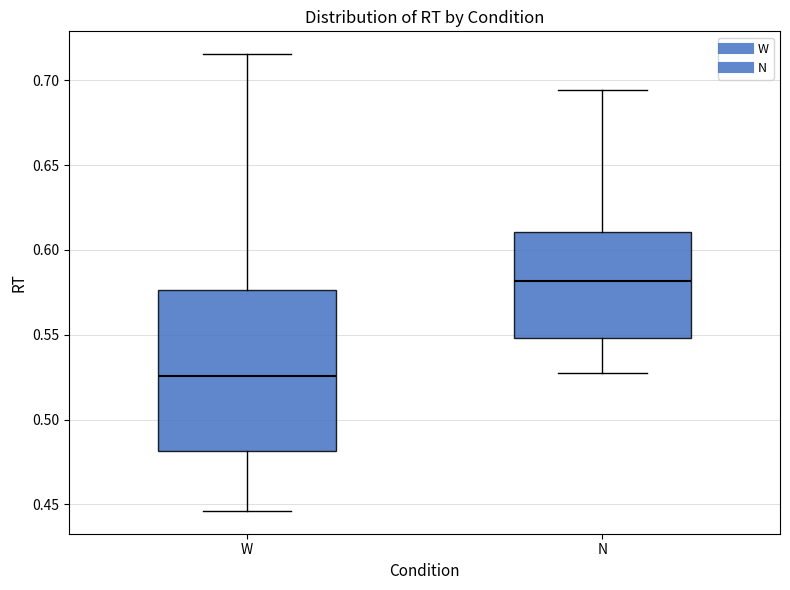

Which box has the lowest median line?

W